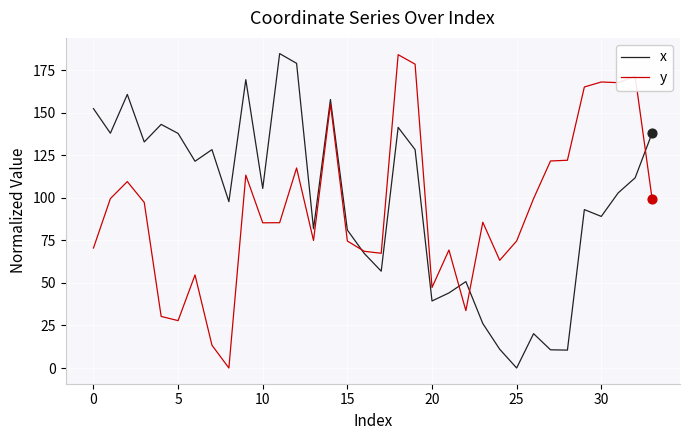

What is the highest value of the y series?

184.2